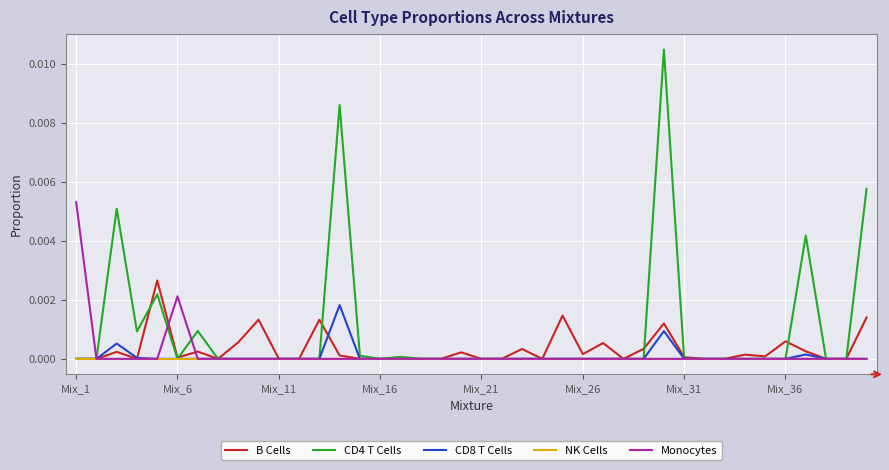

Which series has the widest spread of values?

CD4 T Cells